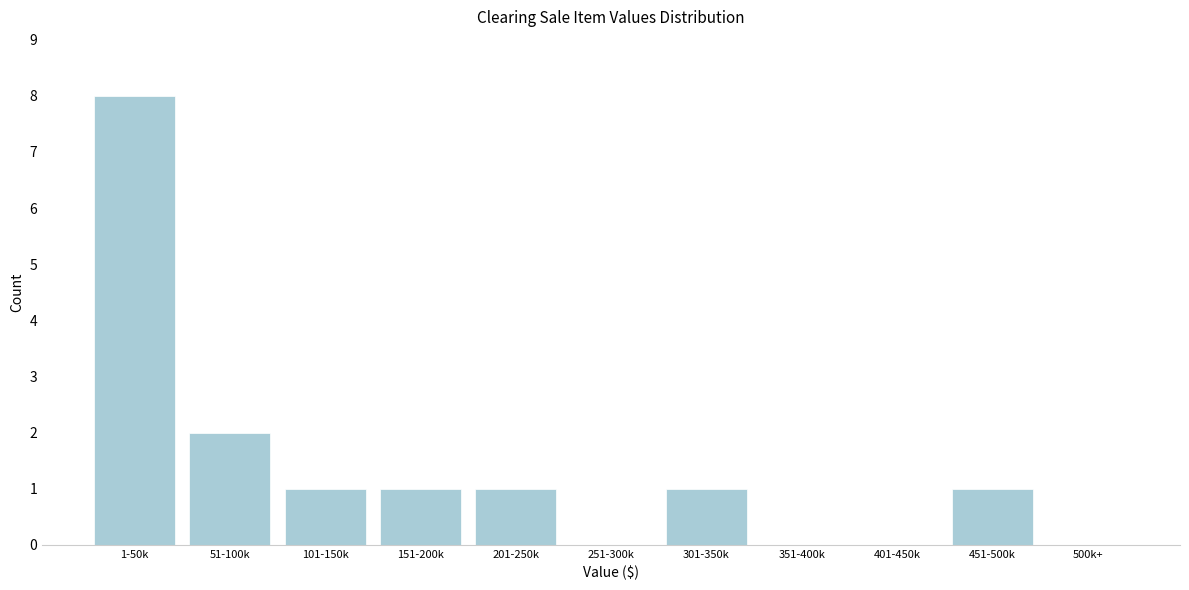

Reading right to left, what are all the values shown in this chart?

500k+=0	451-500k=1	401-450k=0	351-400k=0	301-350k=1	251-300k=0	201-250k=1	151-200k=1	101-150k=1	51-100k=2	1-50k=8